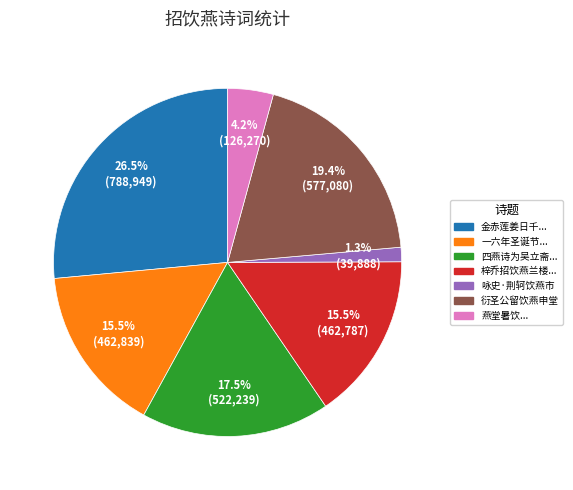

How many segments does this pie chart have?

7